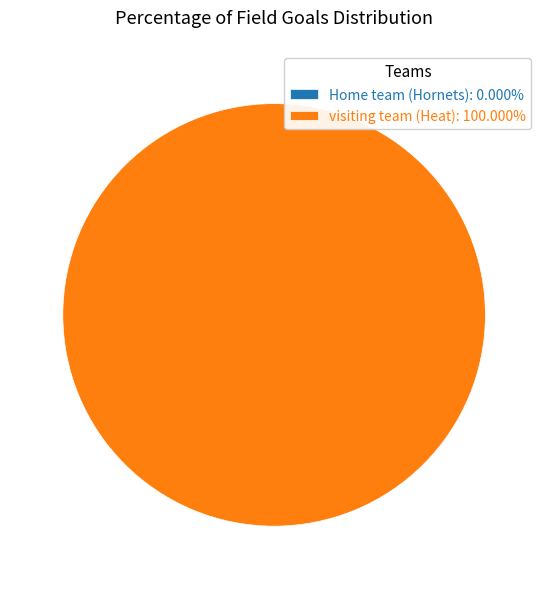

Does any single category account for the majority?

Yes